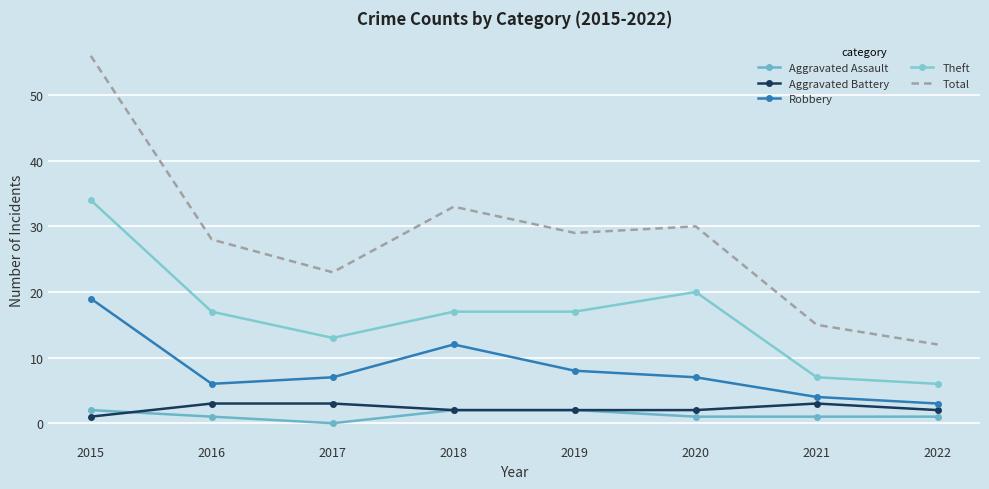

How many values in the Aggravated Battery series are below 2?

1